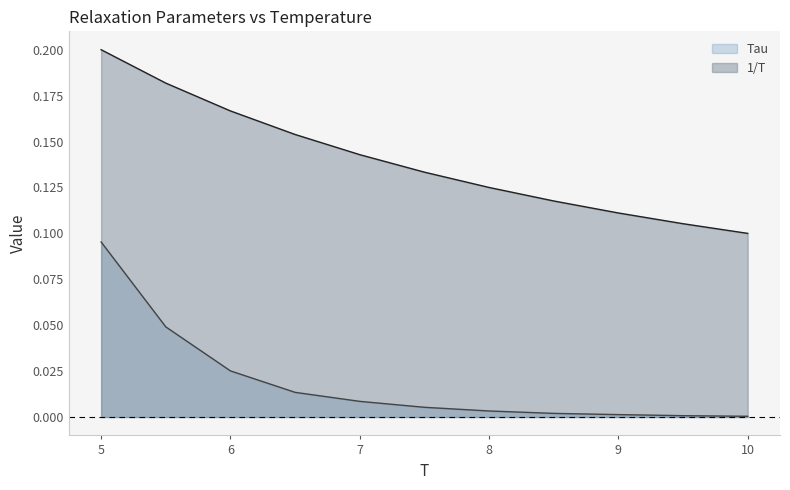

True or false: 1/T and Tau cross at least once.

False